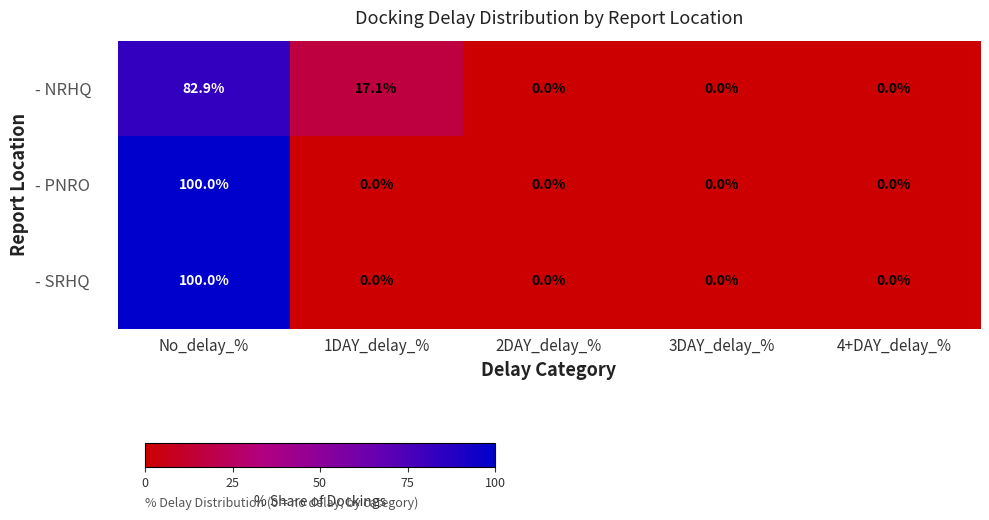

What is the sum of the - NRHQ values at 1DAY_delay_% and 4+DAY_delay_%?

17.1